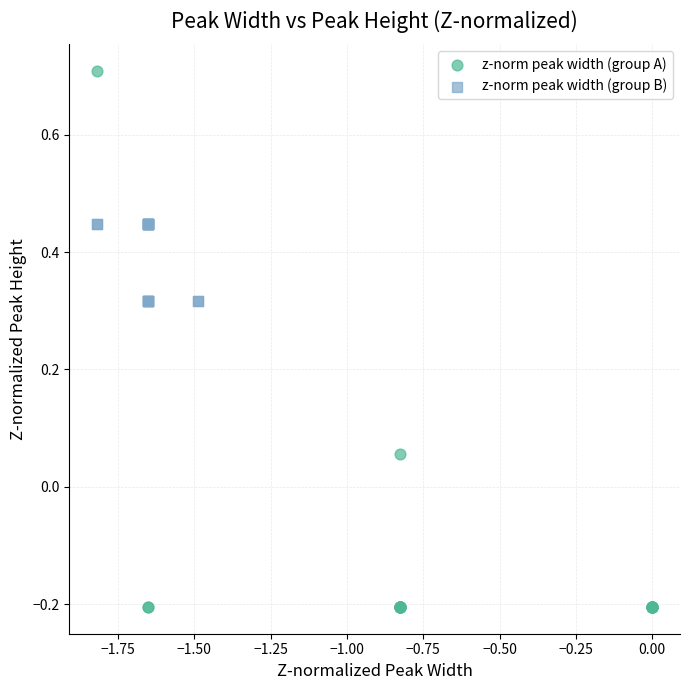

Which series has the largest Y range (max minus min)?

z-norm peak width (group A)